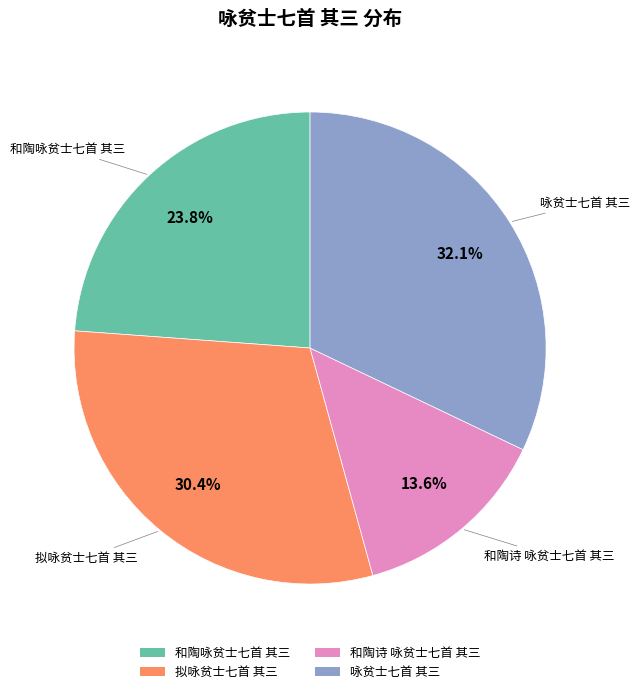

True or false: 和陶咏贫士七首 其三 accounts for 33% of the total.

False